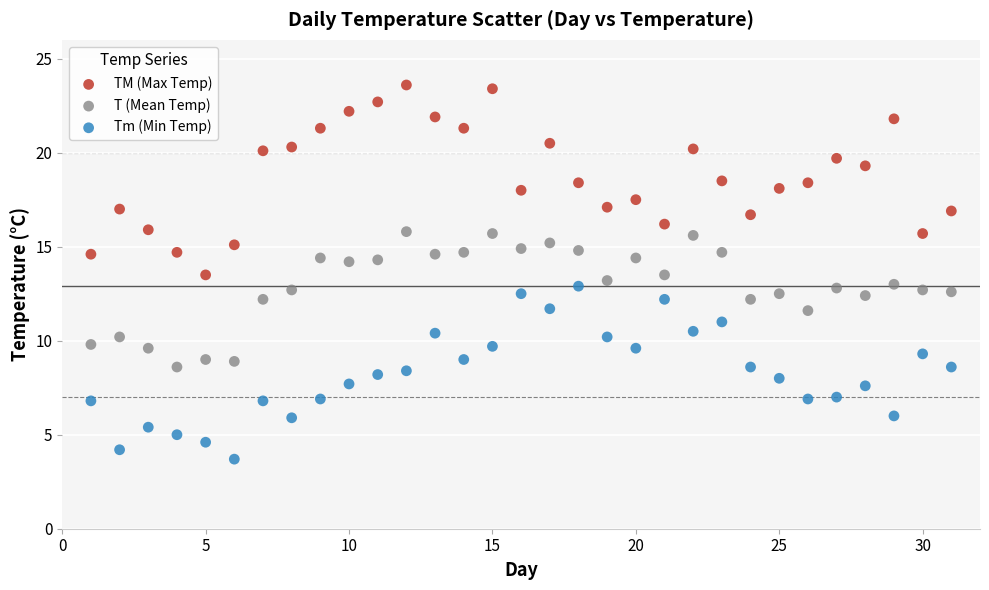

What are all the series names shown in the legend?

TM (Max Temp), T (Mean Temp), Tm (Min Temp)